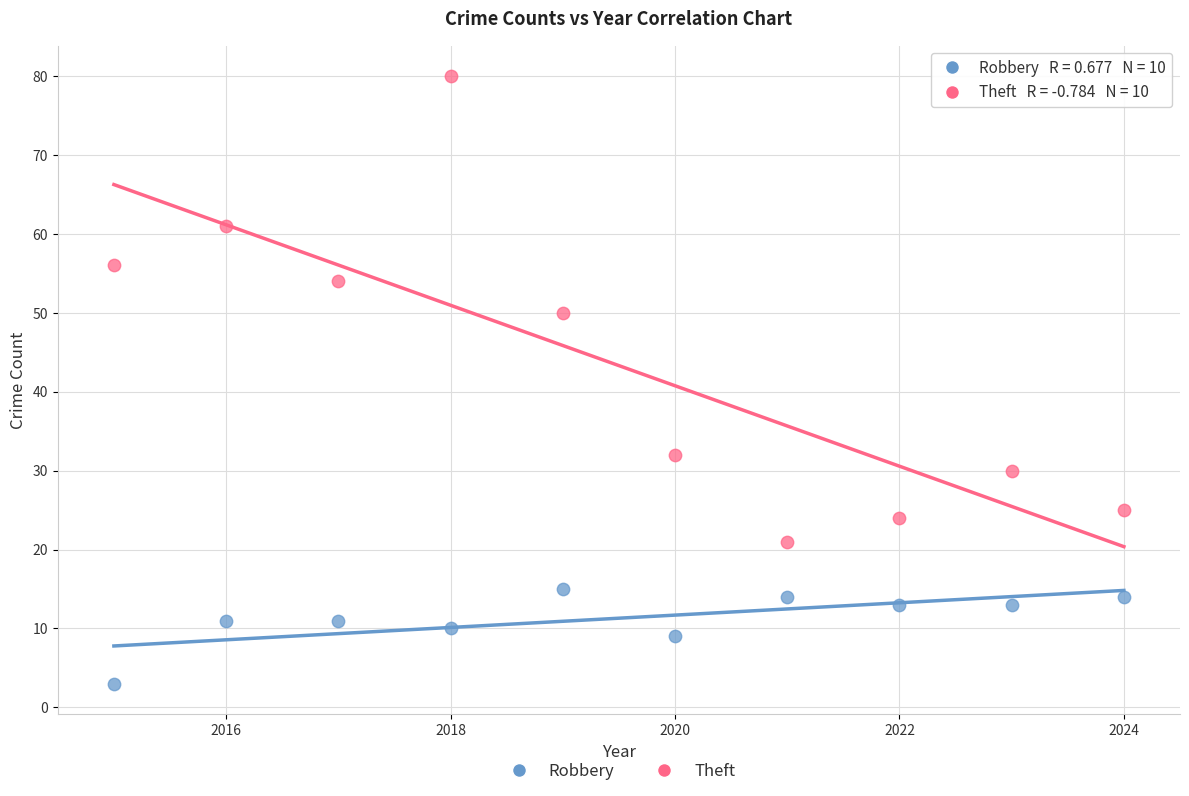

Which series contains the highest Y value?

Theft